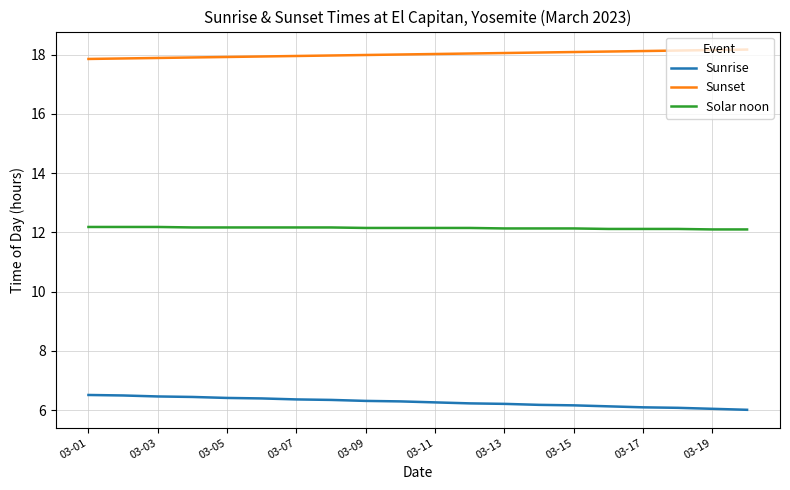

Rank the series by their maximum value, from lowest to highest.

Sunrise, Solar noon, Sunset